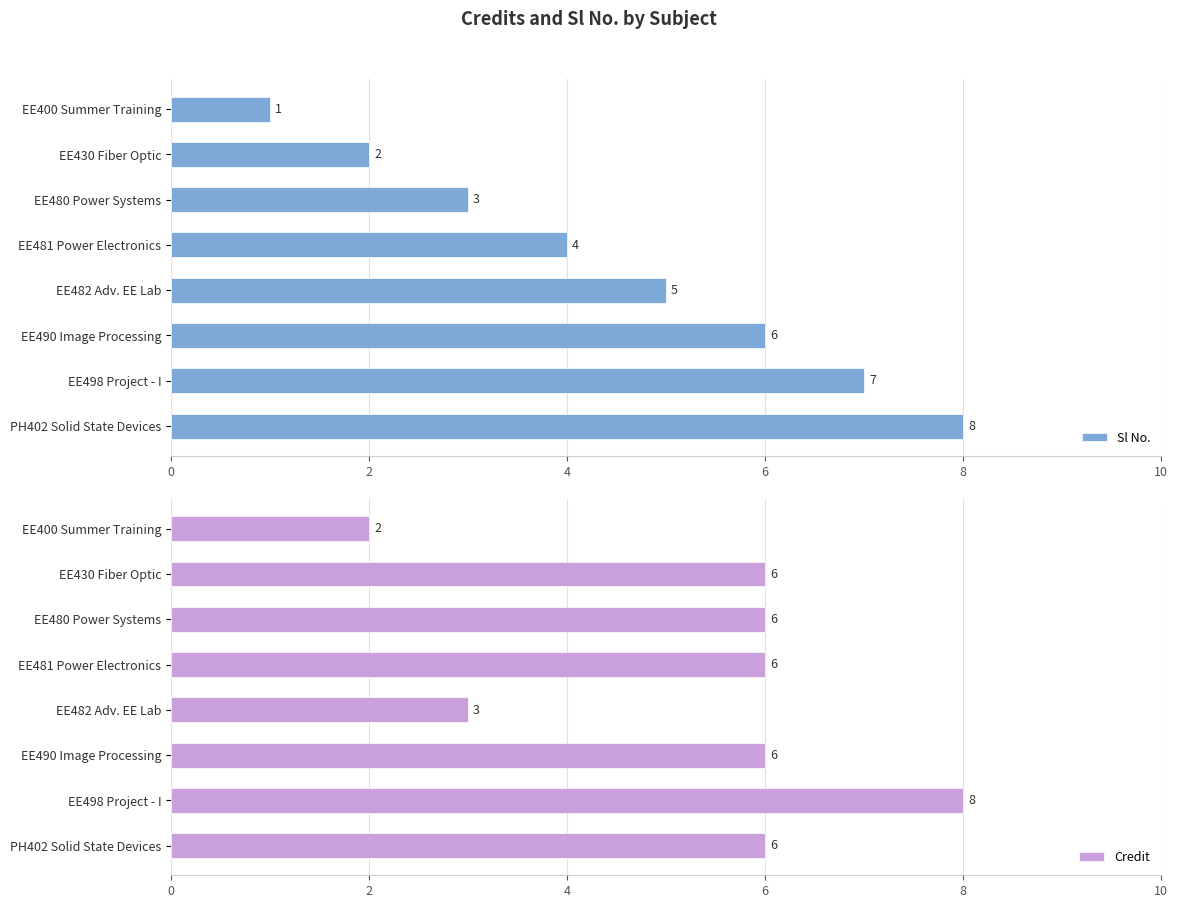

Read the Sl No. value at EE480 Power Systems.

3